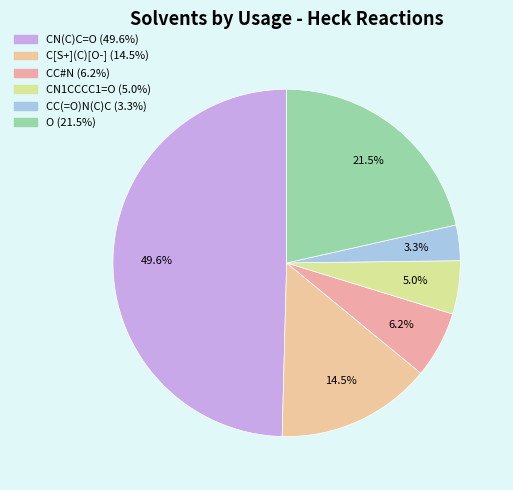

Rank the categories by value from highest to lowest.

CN(C)C=O, O, C[S+](C)[O-], CC#N, CN1CCCC1=O, CC(=O)N(C)C